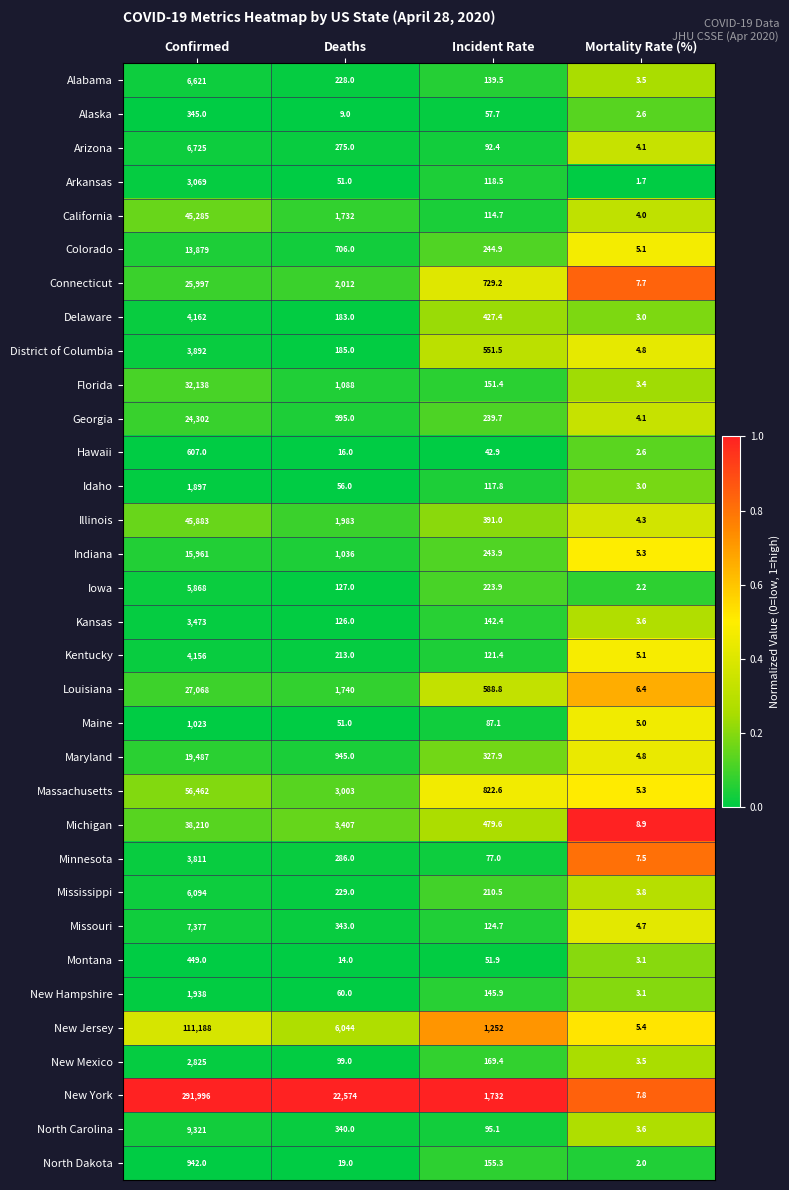

Which series has the largest total across all categories?

New York